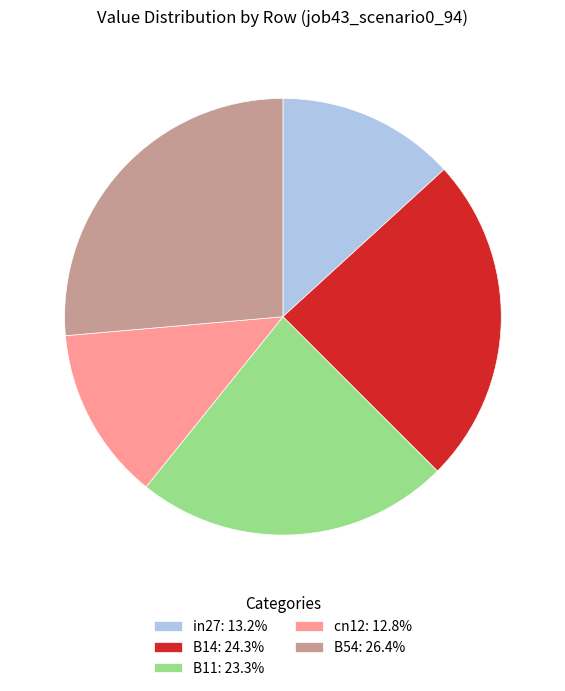

Which category has the biggest portion of the pie?

B54